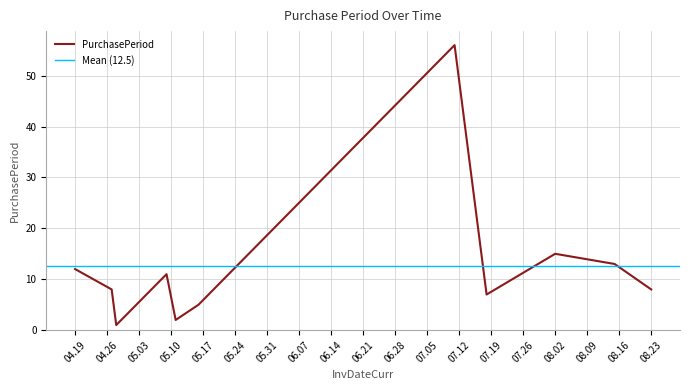

Does the chart have visible grid lines?

Yes